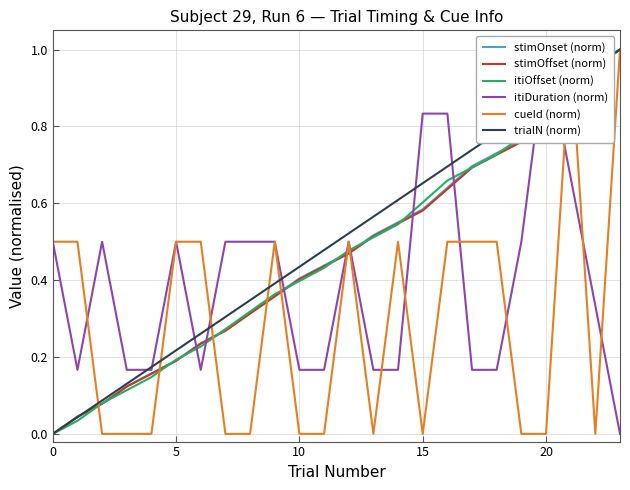

True or false: stimOnset (norm) has more than 2 points higher than both neighbors.

False